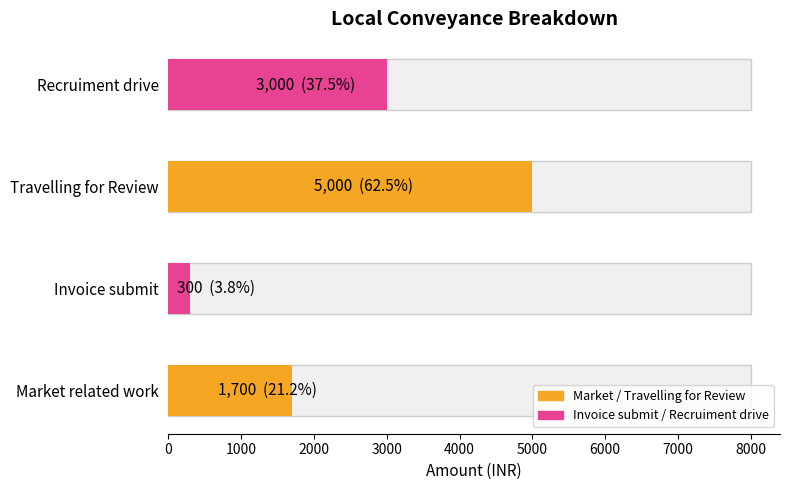

What is the label of the 1st bar from the right?

Recruiment drive